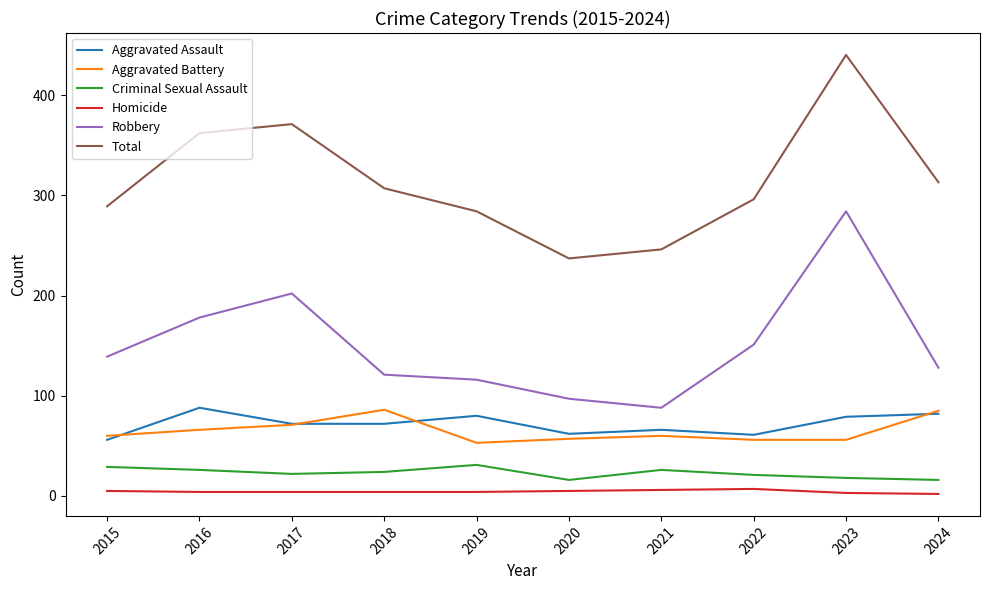

True or false: Total and Aggravated Assault cross at least once.

False